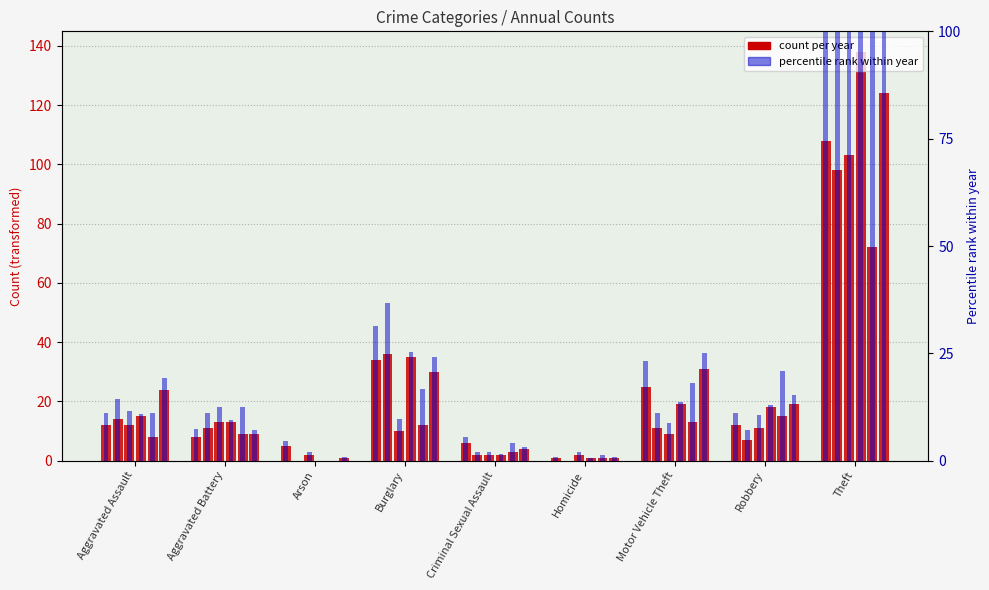

What is the sum of all 2015 values?

211